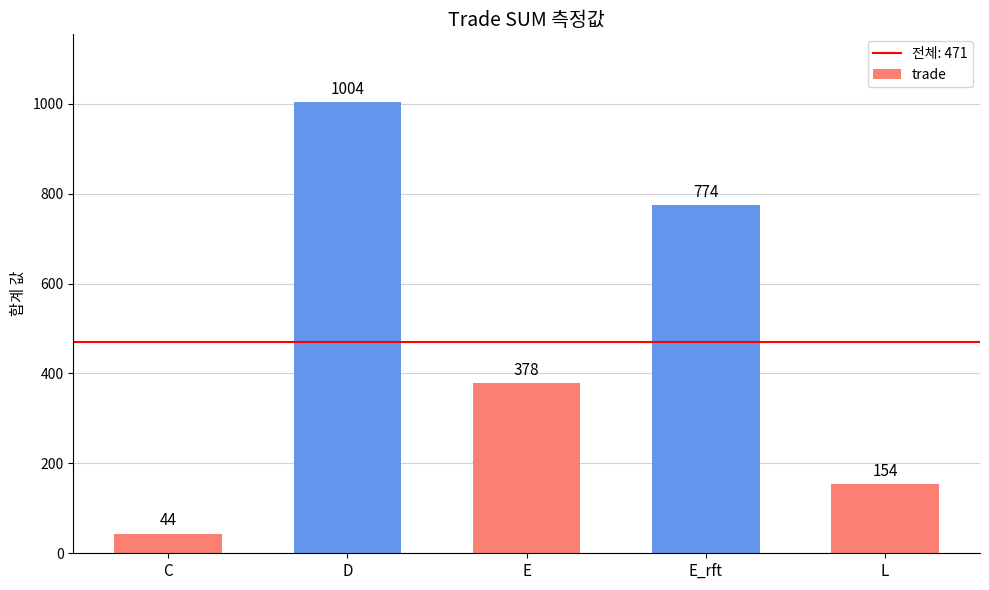

What is the smallest value displayed?

44